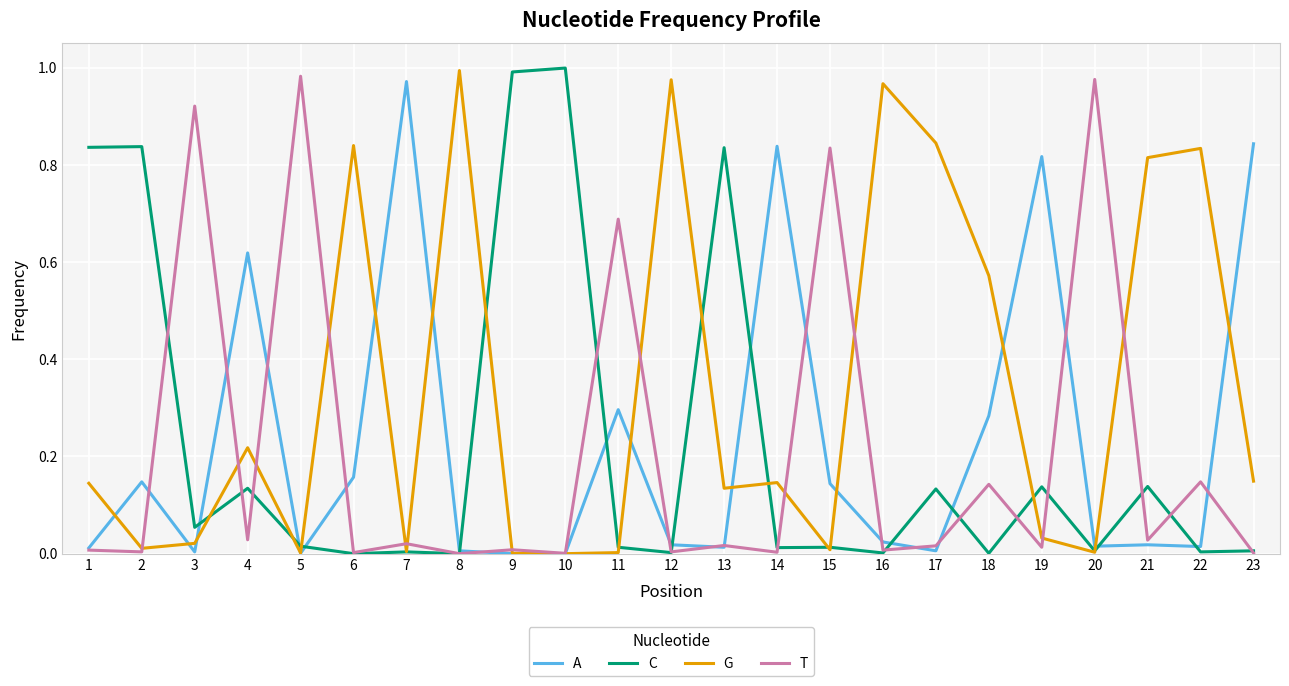

True or false: A has a value of 0.0 at 17.

True